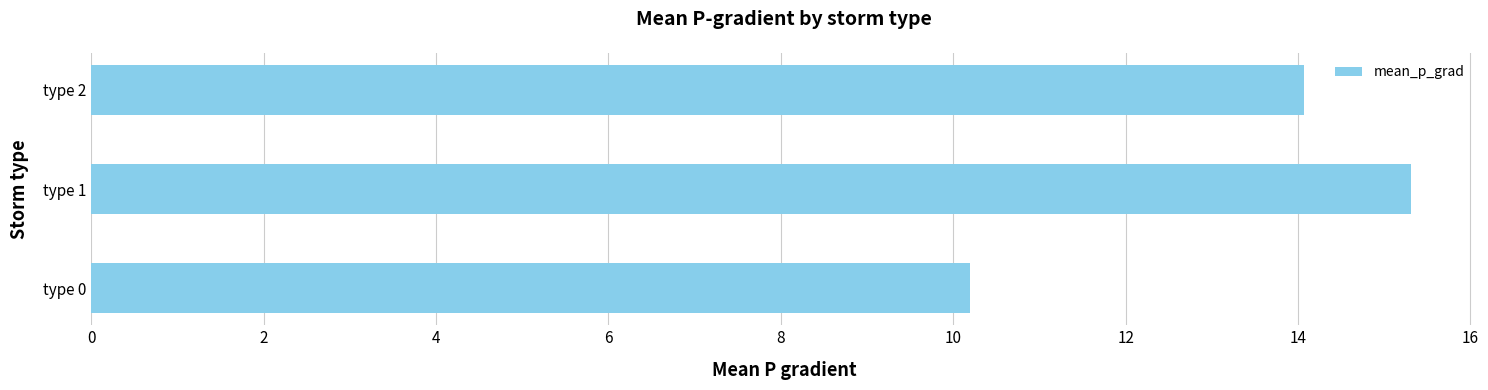

What is the sum of the values at type 0 and type 2?

24.3